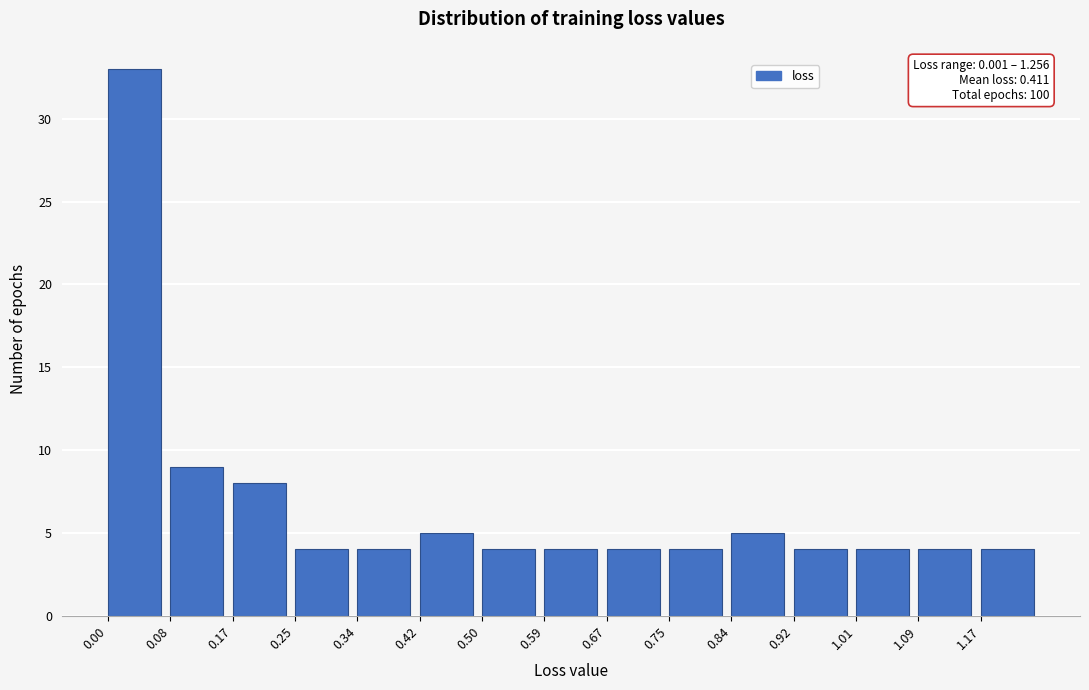

Which range on the x-axis has the tallest bar?

0.00 to 0.08